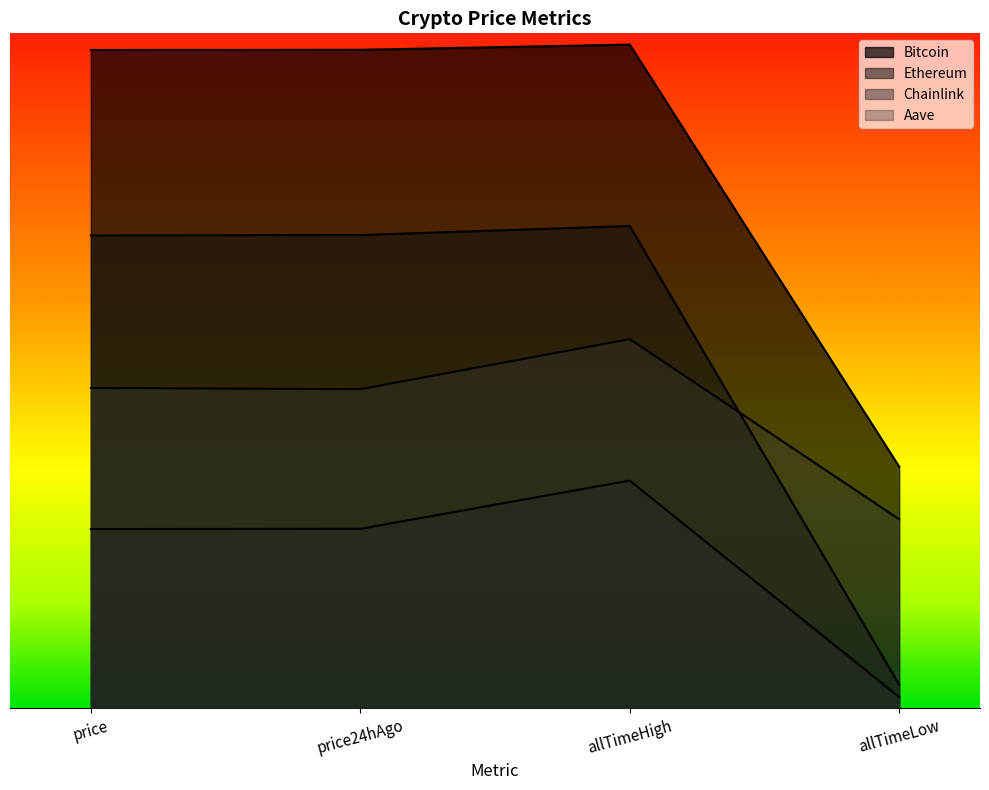

Does the chart display data point markers on the line(s)?

No